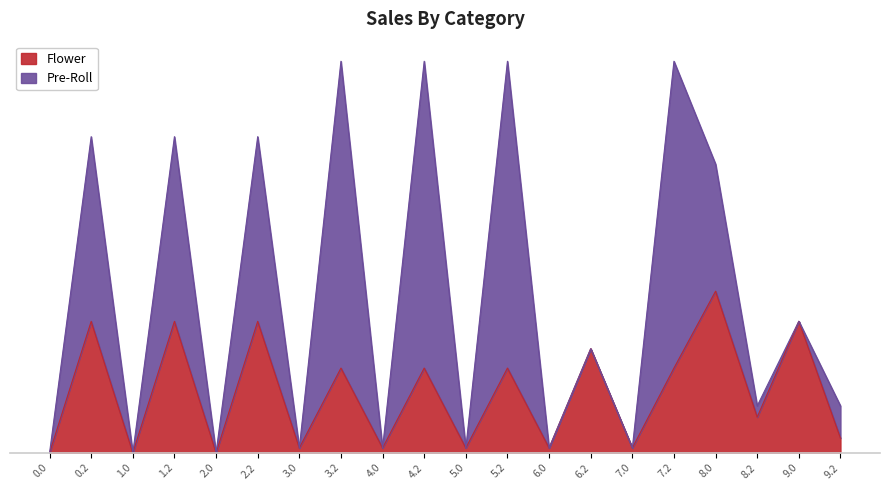

At which label is the value closest to 105?

3.2